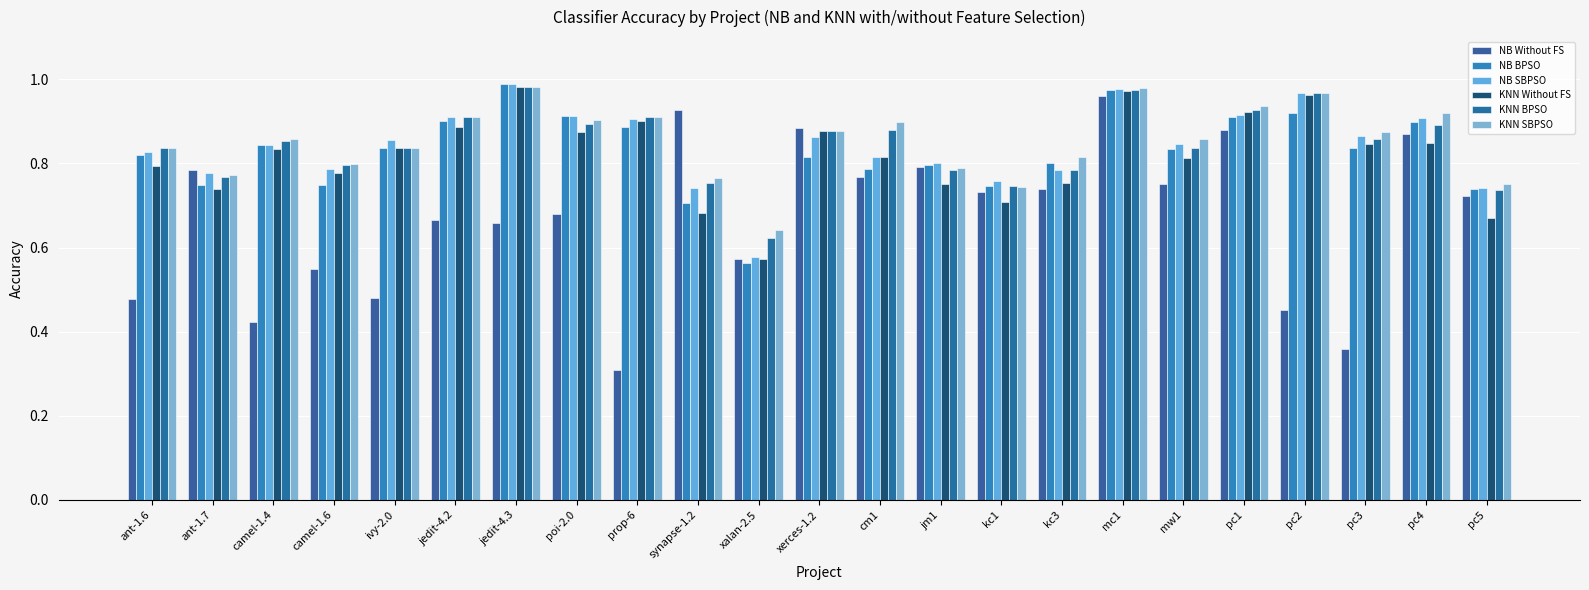

Reading left to right, extract all data points from this chart.

NB Without FS: 0.5	0.8	0.4	0.5	0.5	0.7	0.7	0.7	0.3	0.9	0.6	0.9	0.8	0.8	0.7	0.7	1.0	0.8	0.9	0.5	0.4	0.9	0.7
NB BPSO: 0.8	0.7	0.8	0.7	0.8	0.9	1.0	0.9	0.9	0.7	0.6	0.8	0.8	0.8	0.7	0.8	1.0	0.8	0.9	0.9	0.8	0.9	0.7
NB SBPSO: 0.8	0.8	0.8	0.8	0.9	0.9	1.0	0.9	0.9	0.7	0.6	0.9	0.8	0.8	0.8	0.8	1.0	0.8	0.9	1.0	0.9	0.9	0.7
KNN Without FS: 0.8	0.7	0.8	0.8	0.8	0.9	1.0	0.9	0.9	0.7	0.6	0.9	0.8	0.8	0.7	0.8	1.0	0.8	0.9	1.0	0.8	0.8	0.7
KNN BPSO: 0.8	0.8	0.9	0.8	0.8	0.9	1.0	0.9	0.9	0.8	0.6	0.9	0.9	0.8	0.7	0.8	1.0	0.8	0.9	1.0	0.9	0.9	0.7
KNN SBPSO: 0.8	0.8	0.9	0.8	0.8	0.9	1.0	0.9	0.9	0.8	0.6	0.9	0.9	0.8	0.7	0.8	1.0	0.9	0.9	1.0	0.9	0.9	0.8